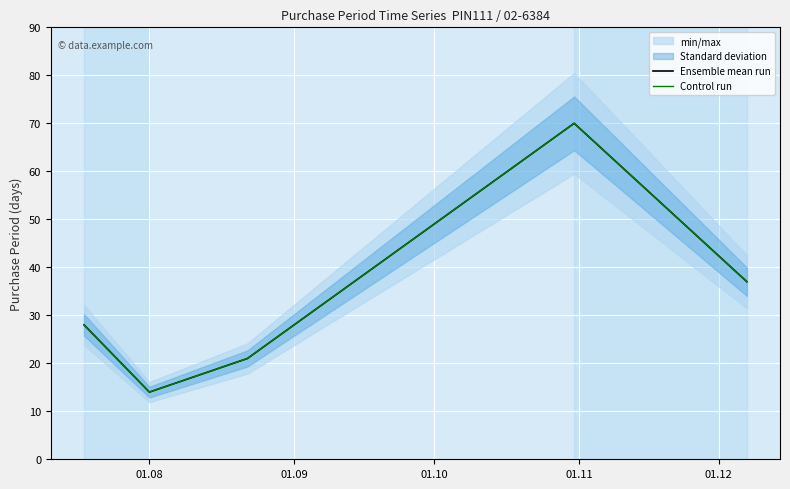

How many data points in Ensemble mean run are above 28?

2